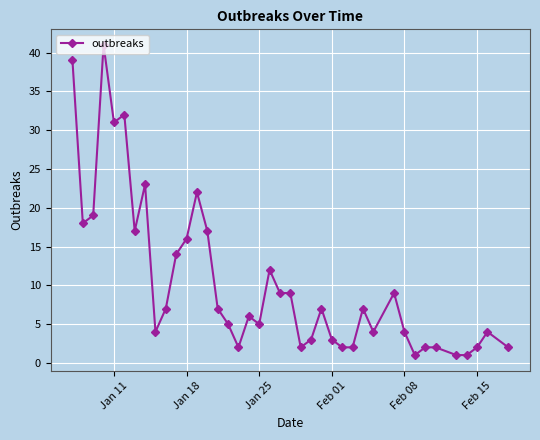

What is the average value?

10